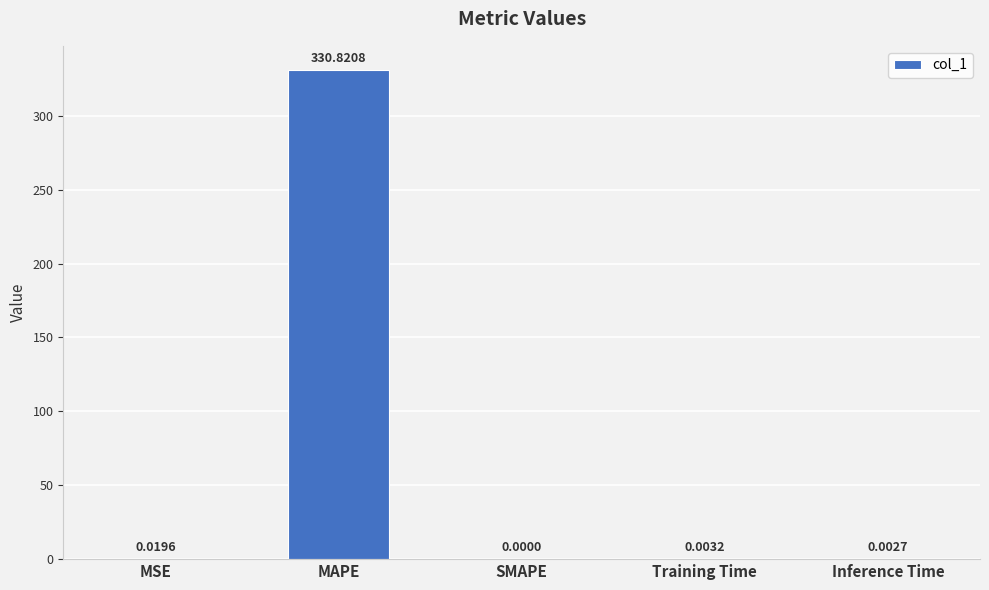

What is the change in value from MAPE to Training Time?

-330.8